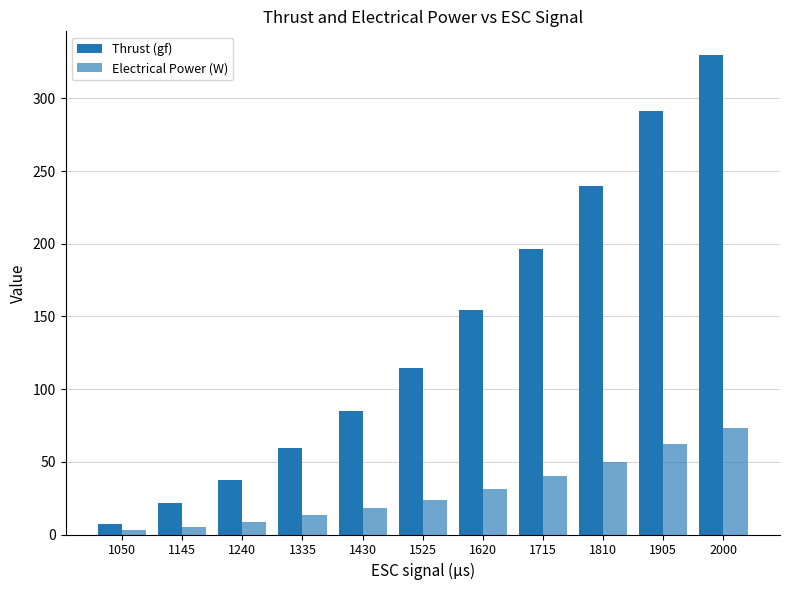

Which category has the lowest value in the Thrust (gf) series?

1050